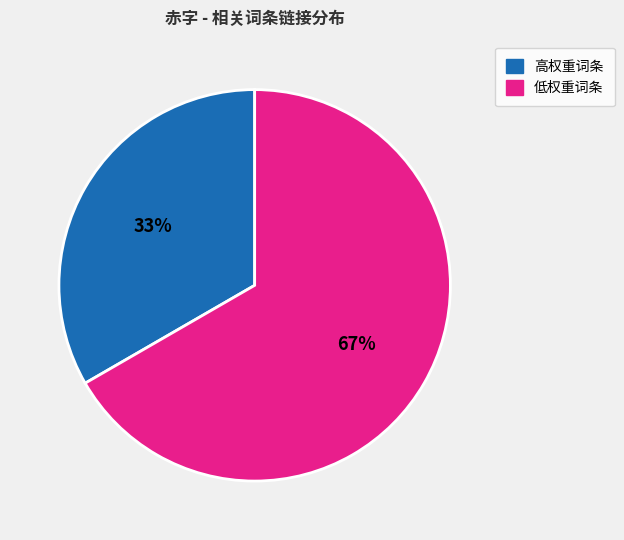

What percentage is the 高权重词条 slice, to the nearest percent?

33%